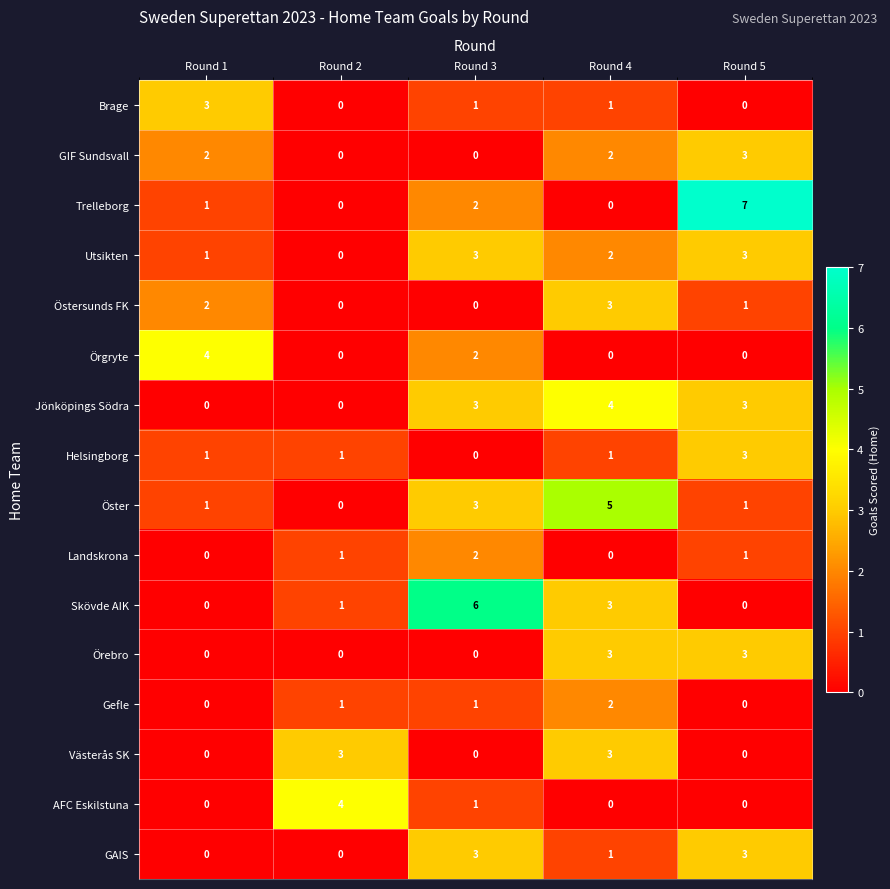

The value of Skövde AIK at Round 5 is 0. True or false?

True